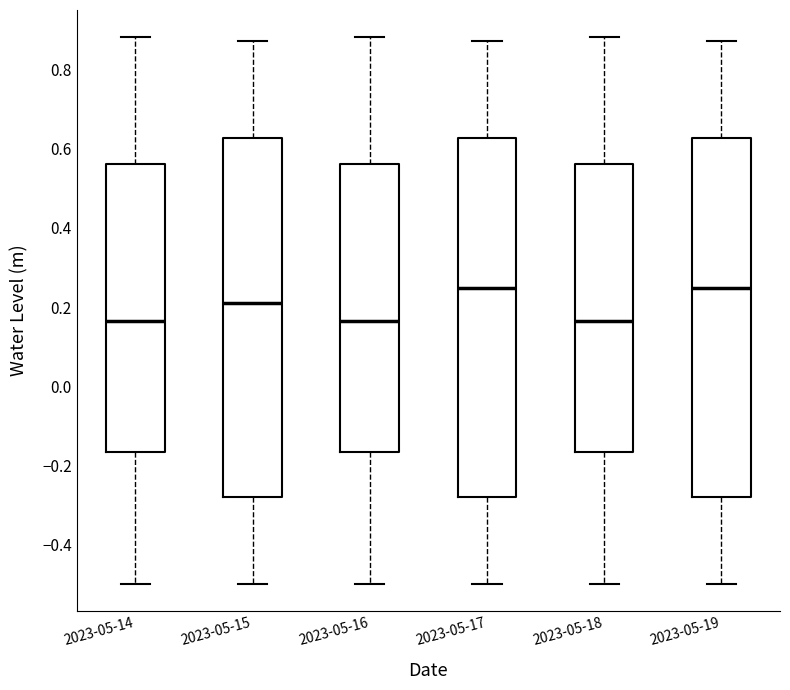

Where does the upper whisker of the box for 2023-05-14 end on the y-axis? The values are not printed on the chart, so give them approximately, as read against the axis.

0.88